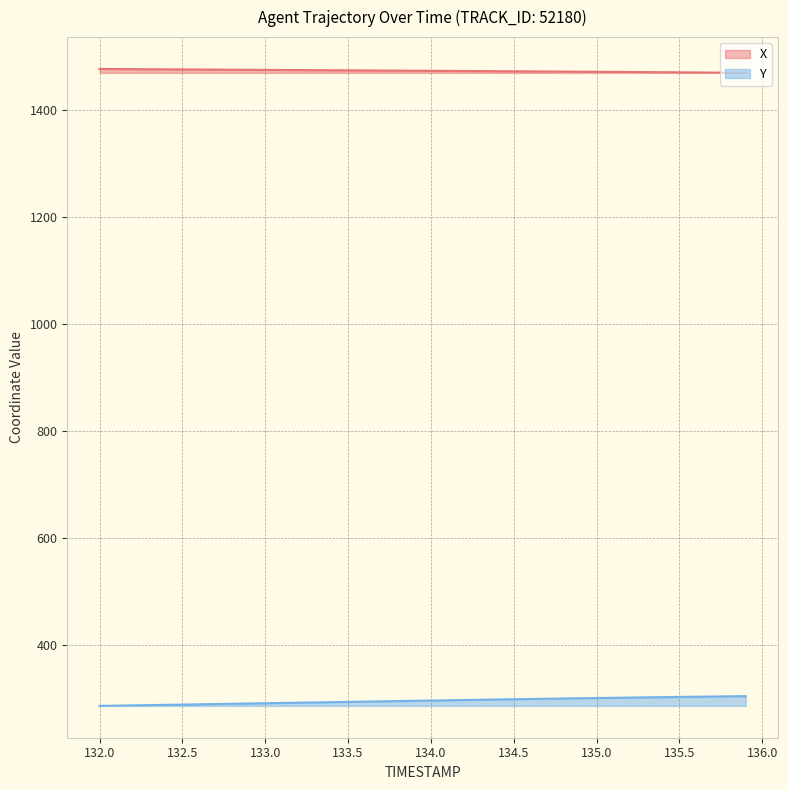

What are all the series names shown in the legend?

X, Y